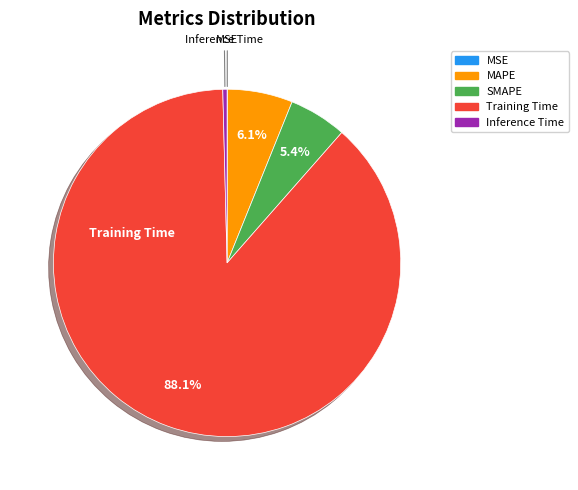

What is the largest slice in the pie chart?

Training Time